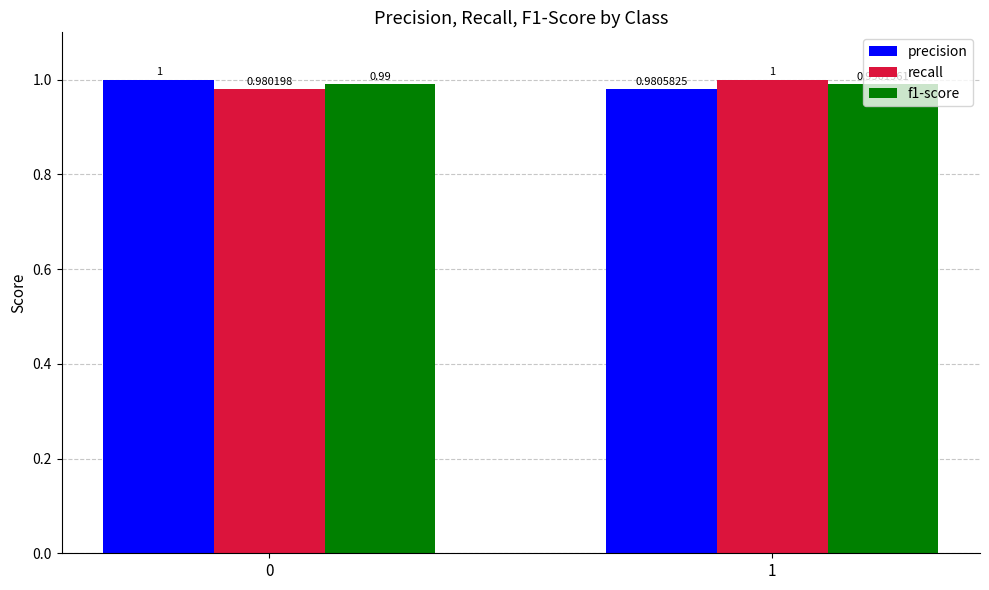

How many f1-score values are between 0 and 1?

2